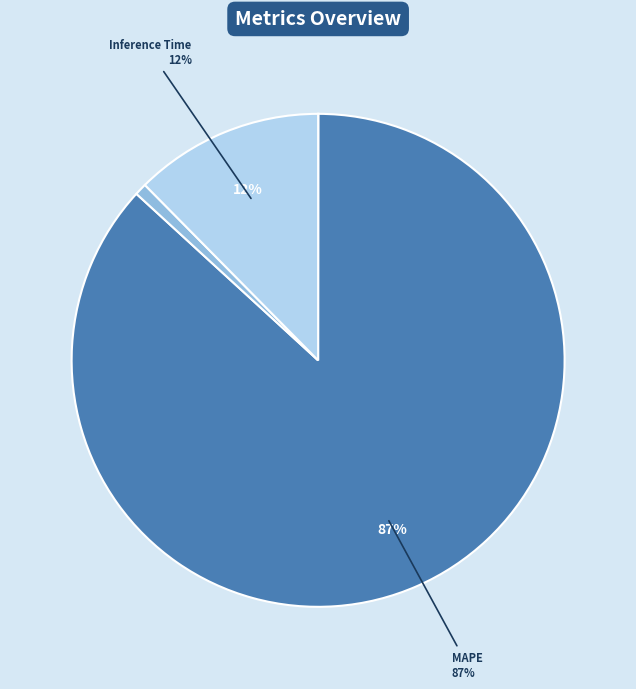

Is there any slice that represents more than half of the pie?

Yes